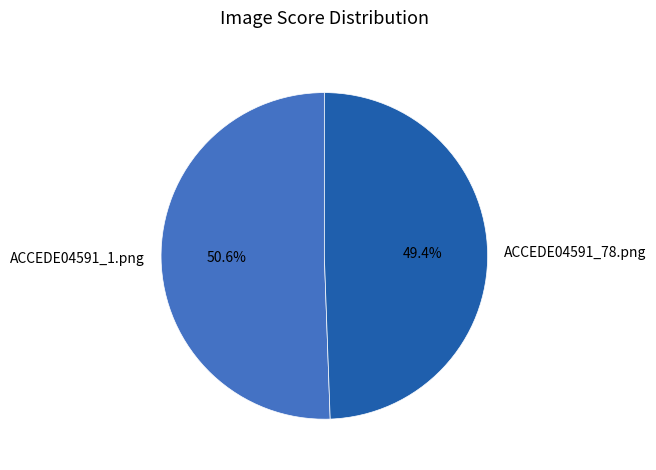

Is it true that ACCEDE04591_78.png is 38% of the pie?

False